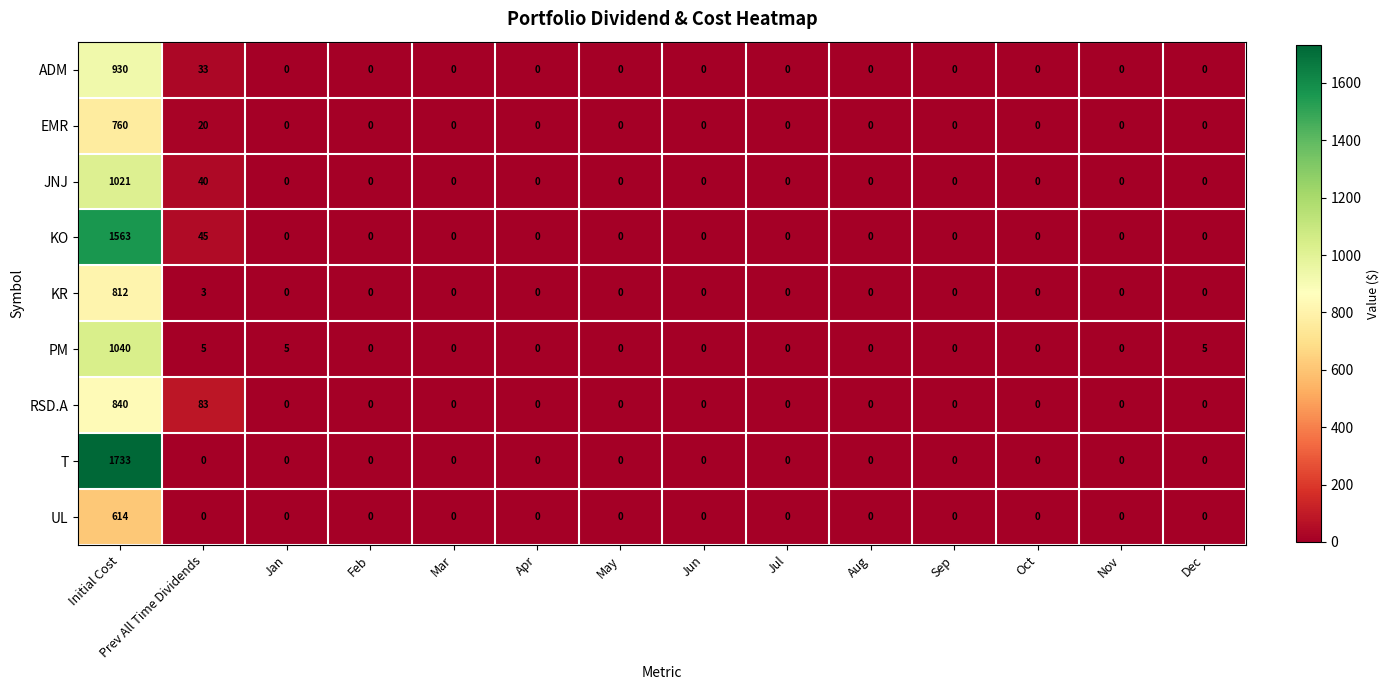

The value of RSD.A at Nov is 255. True or false?

False